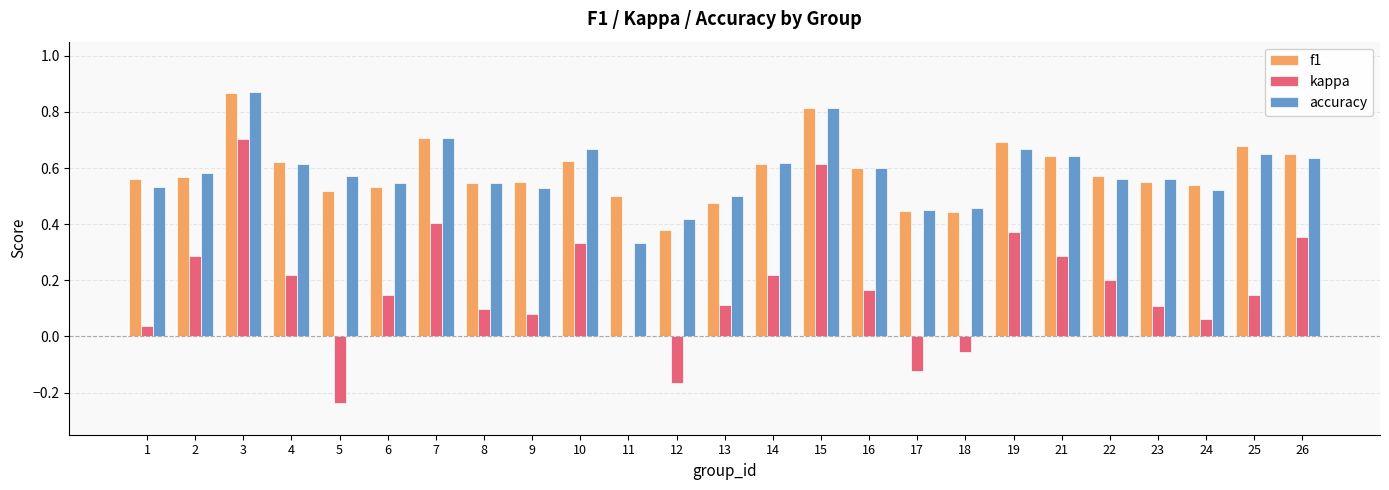

Where does the kappa series first go above 0?

1